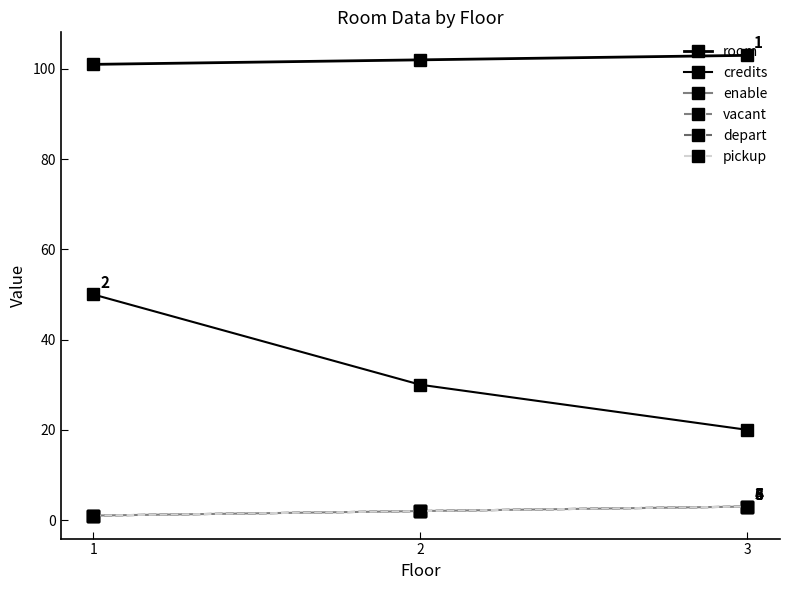

How many lines are shown in the chart?

6